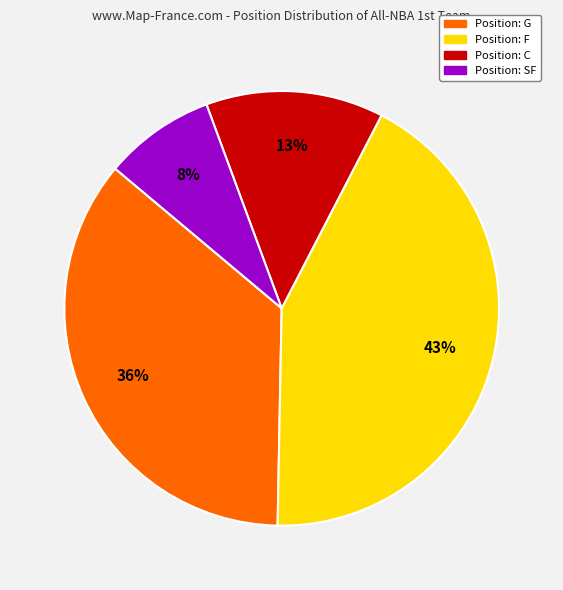

Is there any slice that represents more than half of the pie?

No